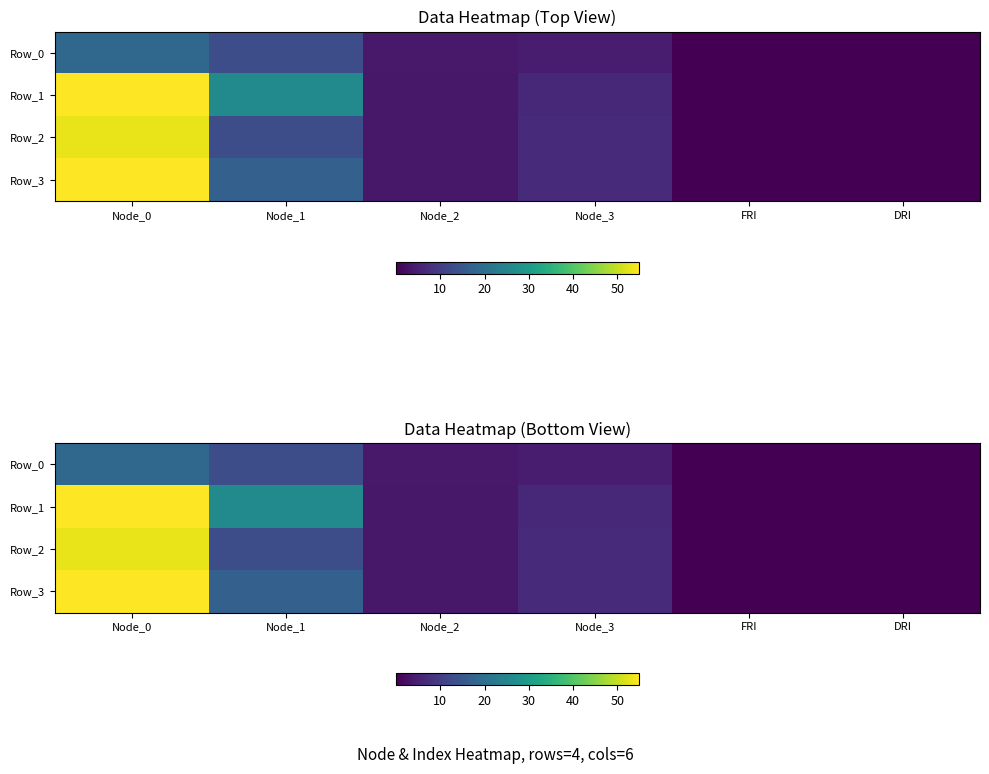

Which category has the lowest value in the Row_3 series?

FRI